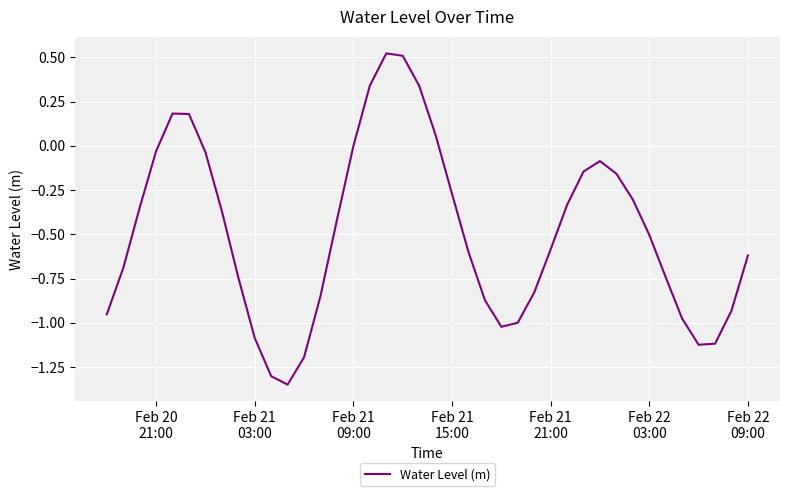

What is the difference between the maximum and minimum values?

1.9